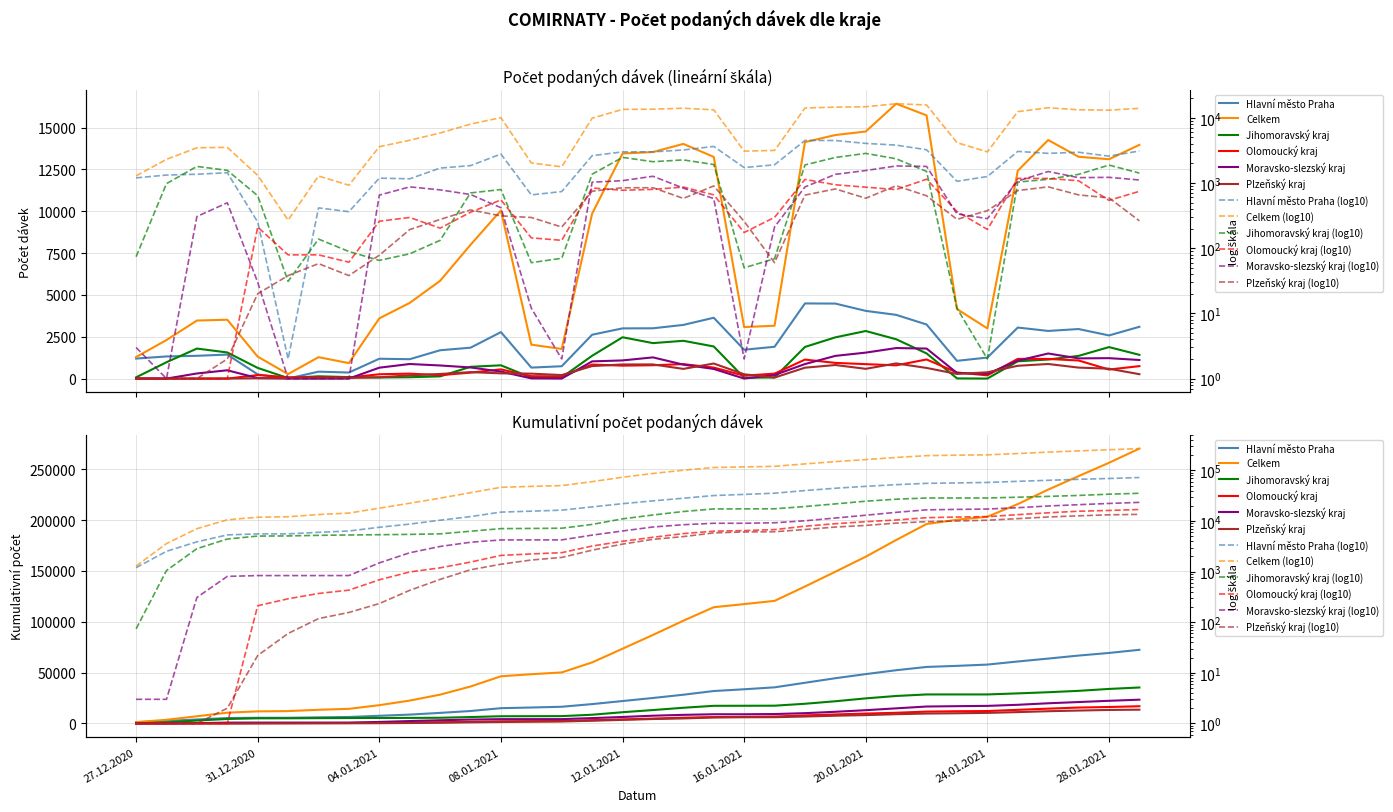

Which category has the lowest value in the Celkem series?

01.01.2021